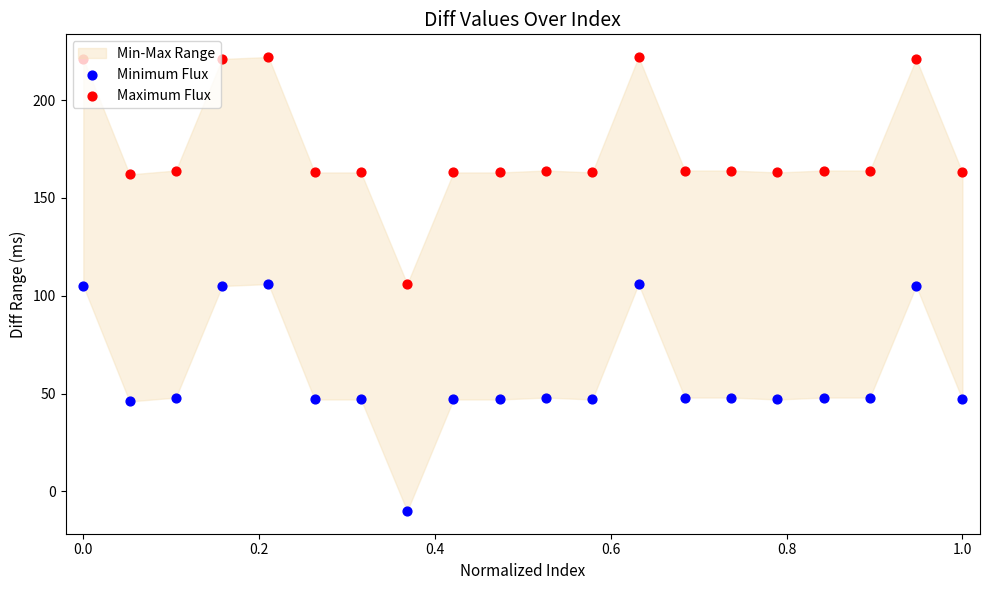

Is the value of Maximum Flux at 10 greater than the value of Minimum Flux at 19?

Yes